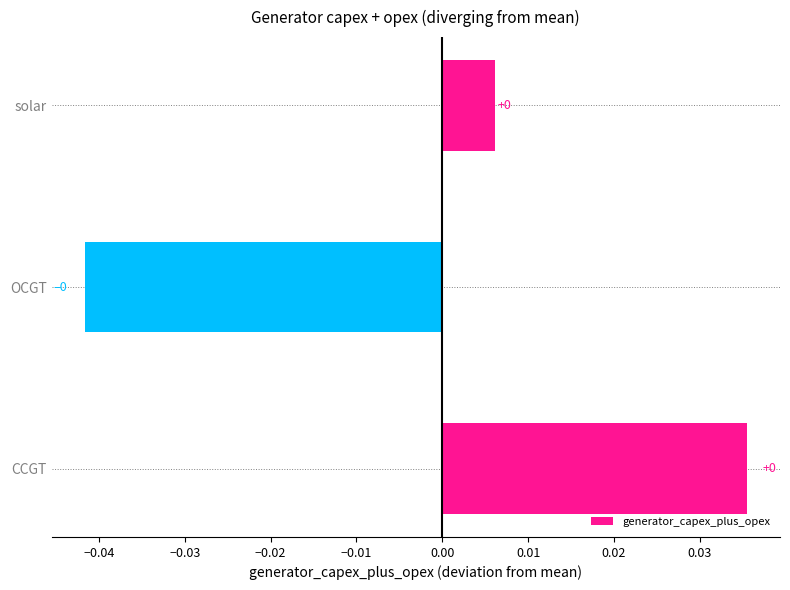

What is the label of the 3rd bar from the bottom?

solar